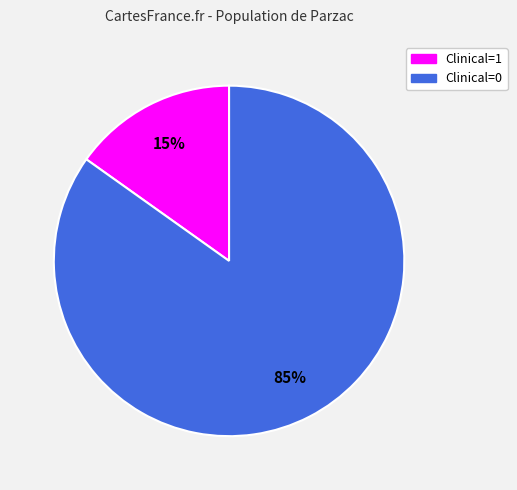

Rank the categories by value from highest to lowest.

Clinical=0, Clinical=1